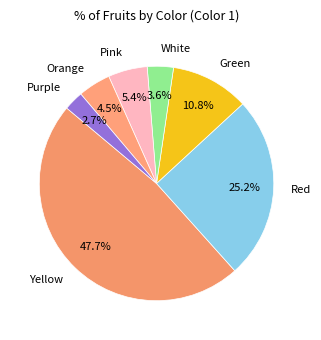

To the nearest percent, what is the average slice percentage?

14%